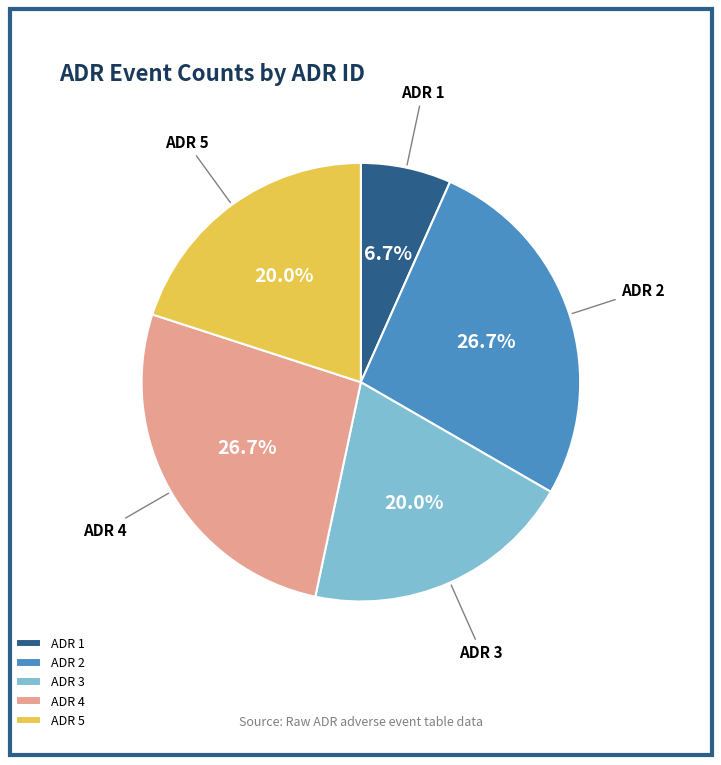

Do ADR 5 and ADR 1 together represent more than half of the pie?

No